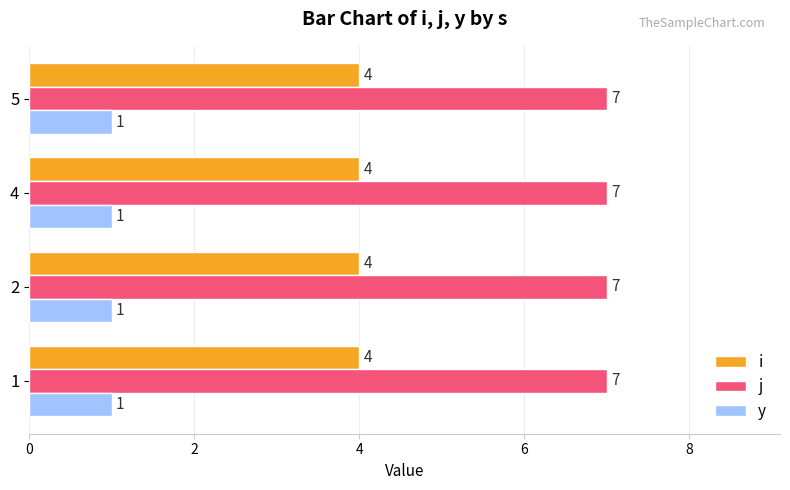

What is the total value across all series at 2?

12